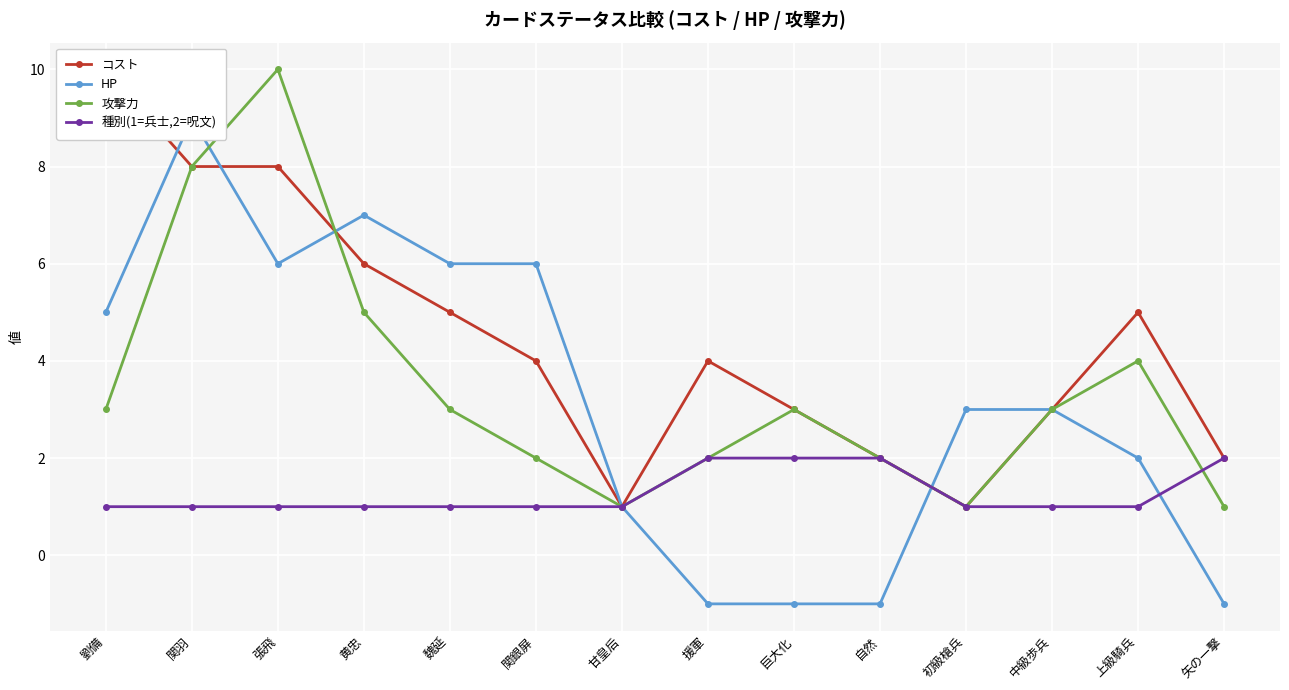

At which category is the sum across all series the highest?

関羽